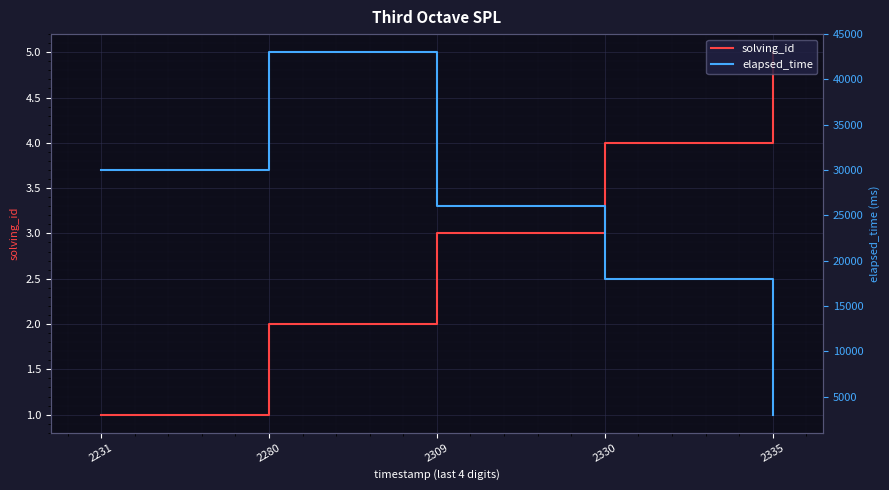

Reading right to left, what are all the values shown in this chart?

solving_id: 2335=5	2330=4	2309=3	2280=2	2231=1
elapsed_time: 2335=3000	2330=18000	2309=26000	2280=43000	2231=30000